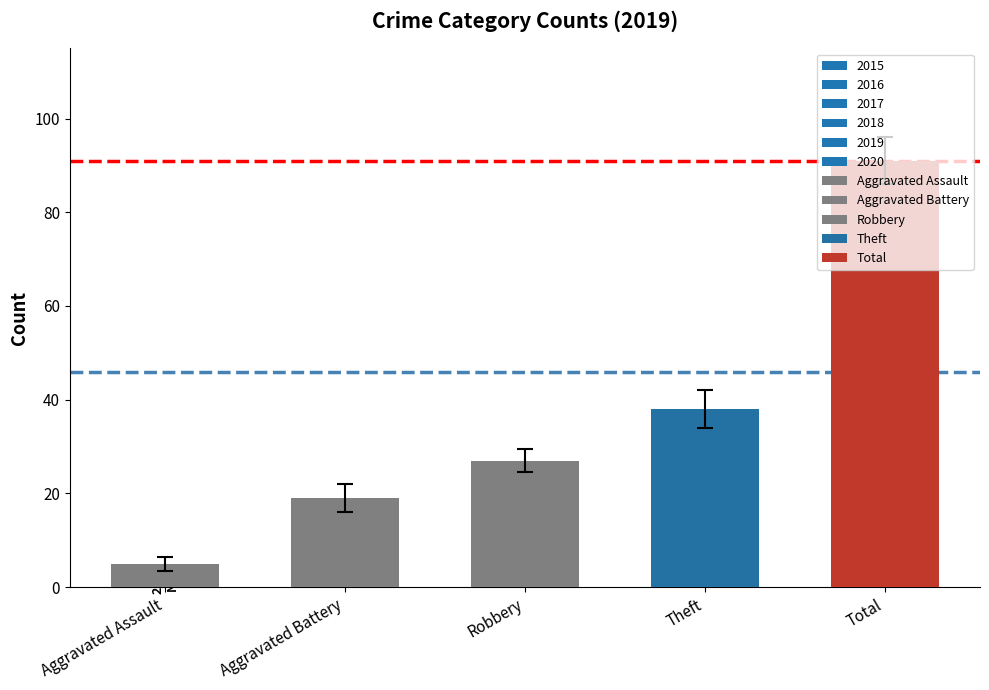

Which category has the lowest value in the 2019 series?

Aggravated Assault